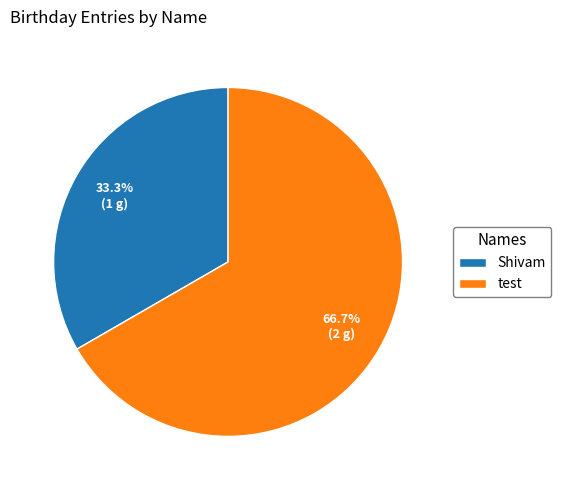

How much of the chart is everything except Shivam?

66.7%